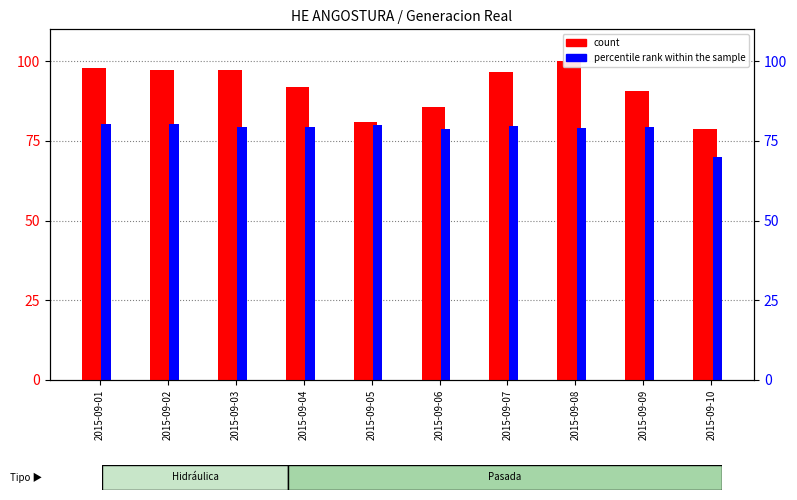

What is the highest value of the count series?

100.0